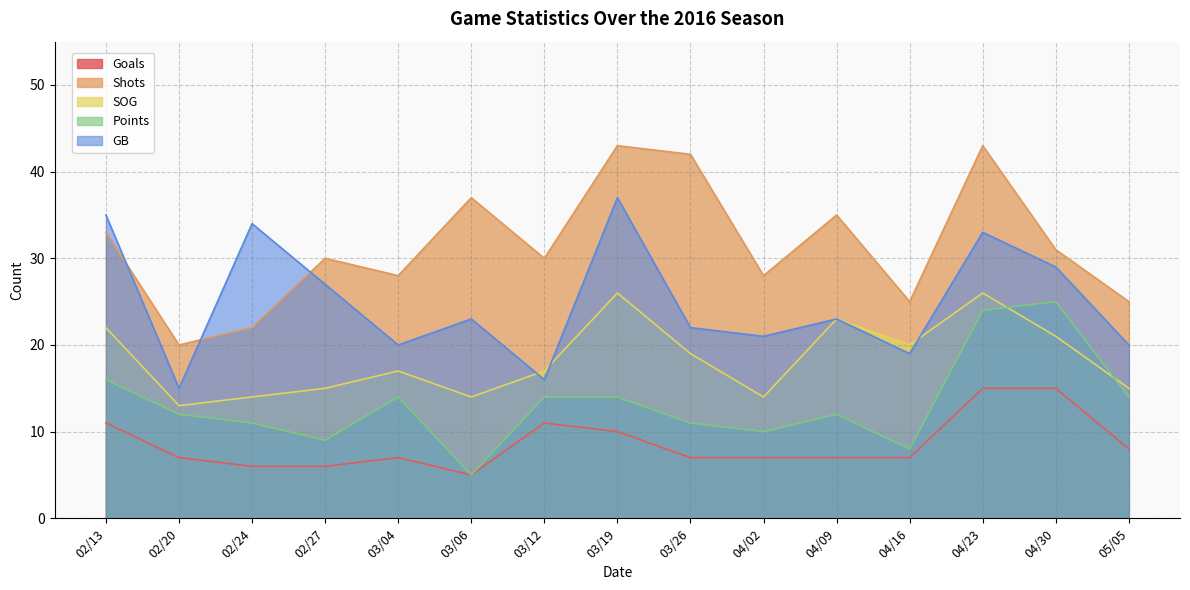

At how many categories does at least one series exceed 33?

7